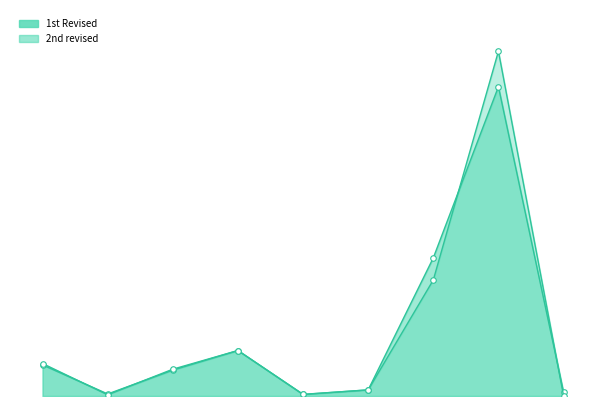

At which category does the chart reach its peak across all series?

Civilworks